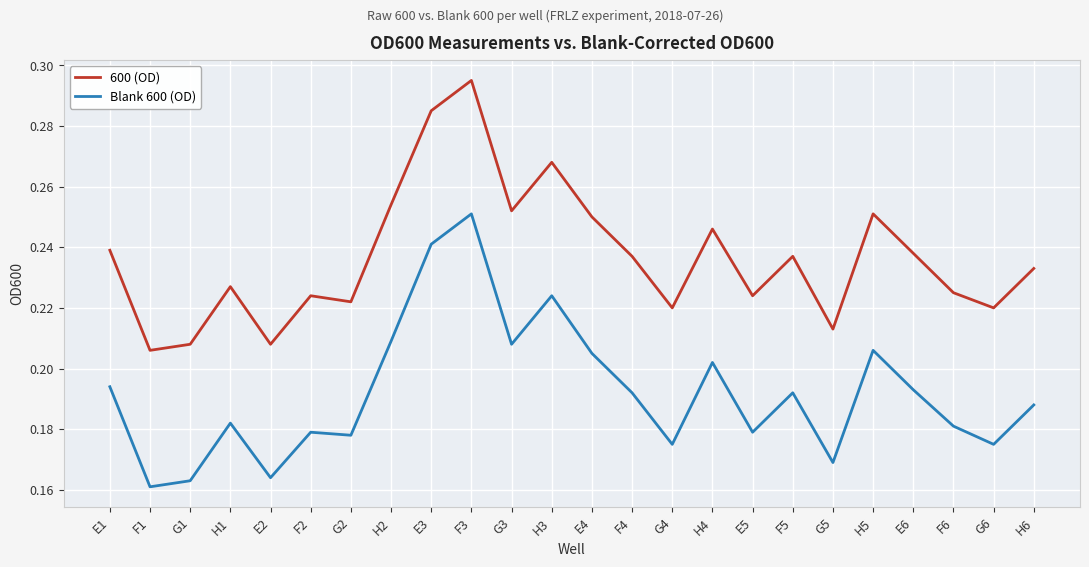

Count the 600 (OD) values in the range 0 to 1.

24